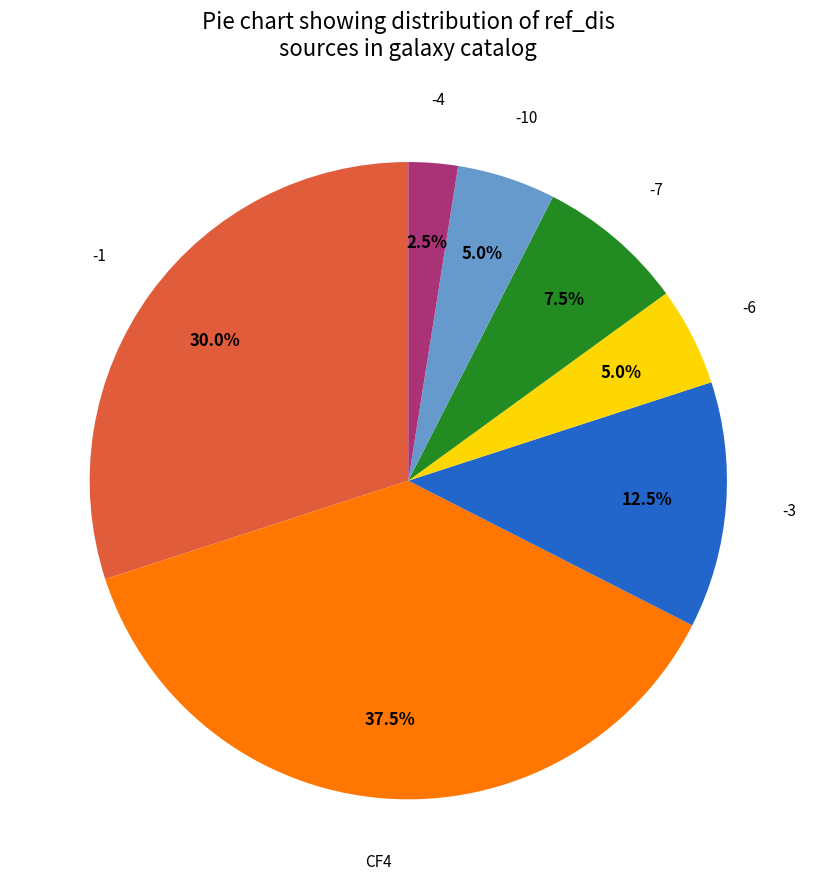

Does -7 represent more than half of the total?

No